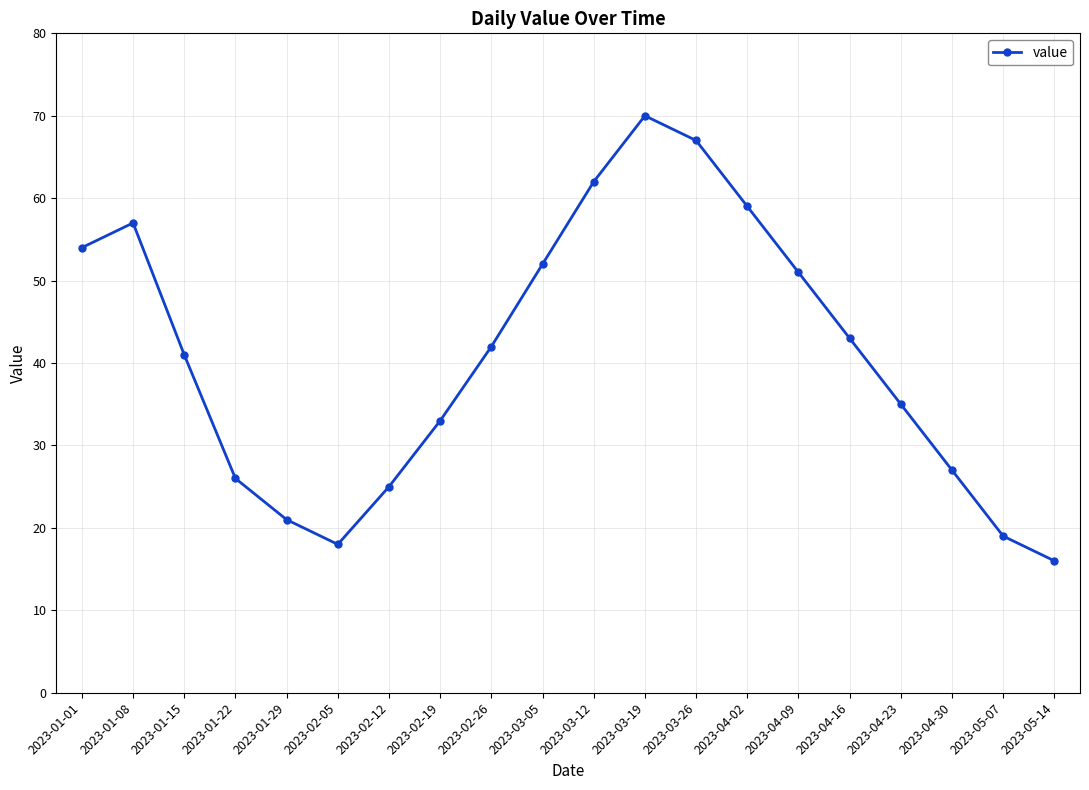

What is the maximum value shown in the chart?

70